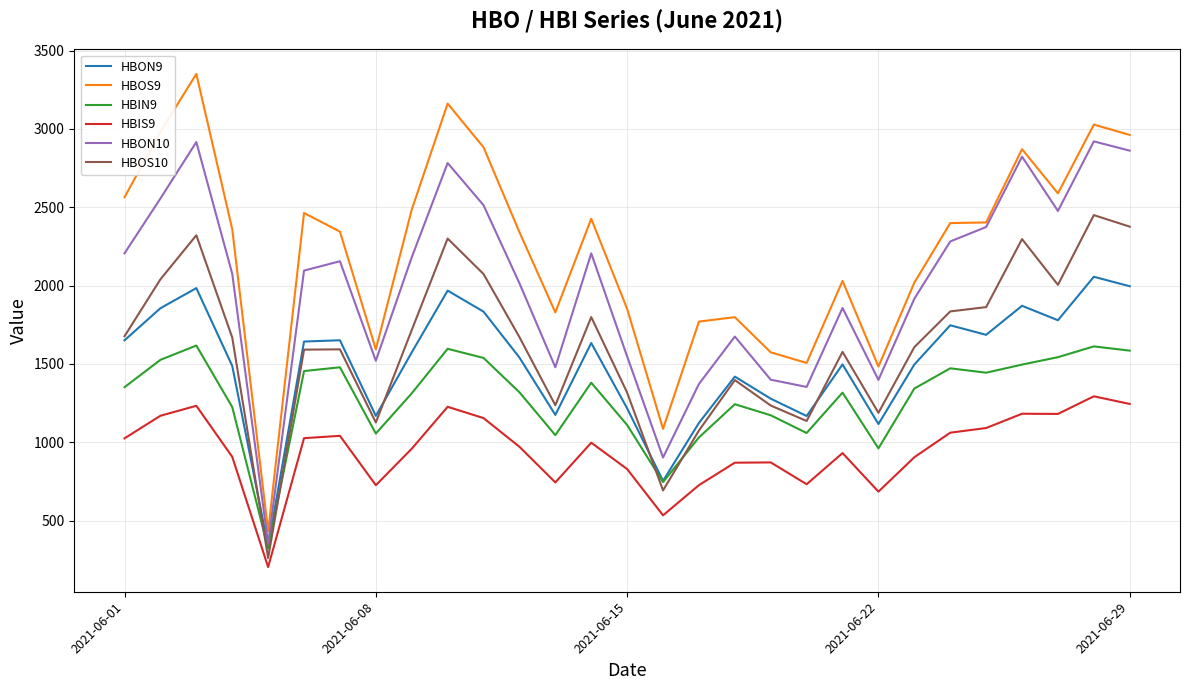

True or false: HBON10 and HBIS9 intersect in this chart.

False